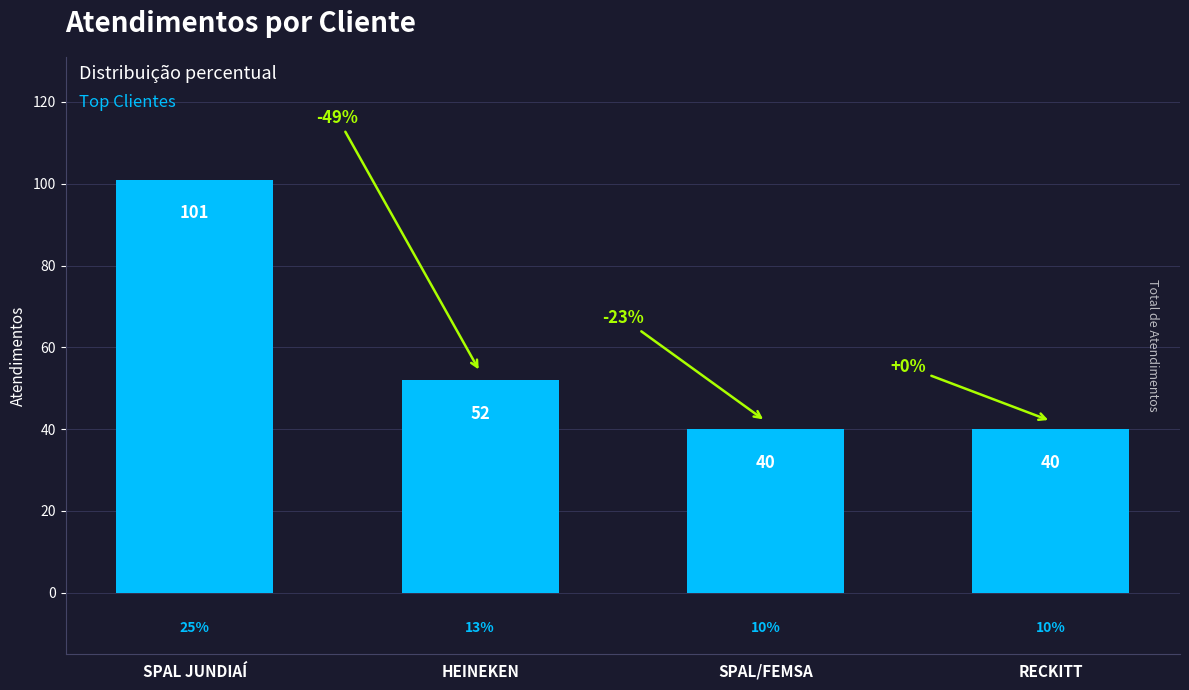

What is the label of the 3rd bar from the left?

SPAL/FEMSA